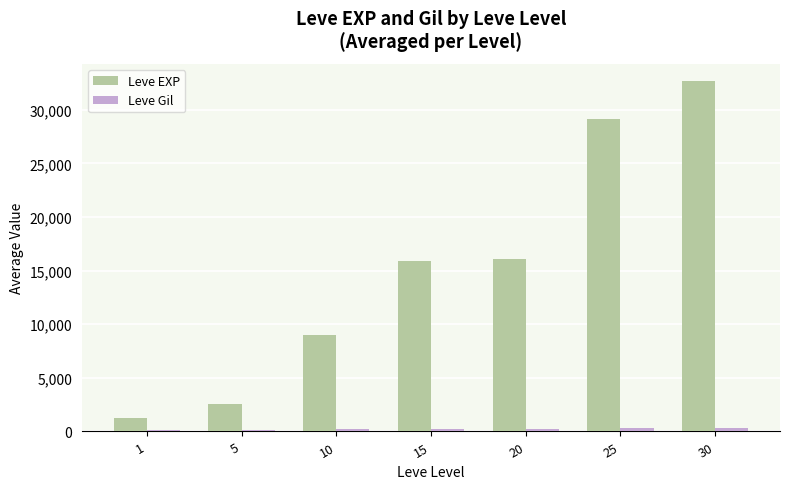

List the series in order of their overall mean, highest first.

Leve EXP, Leve Gil